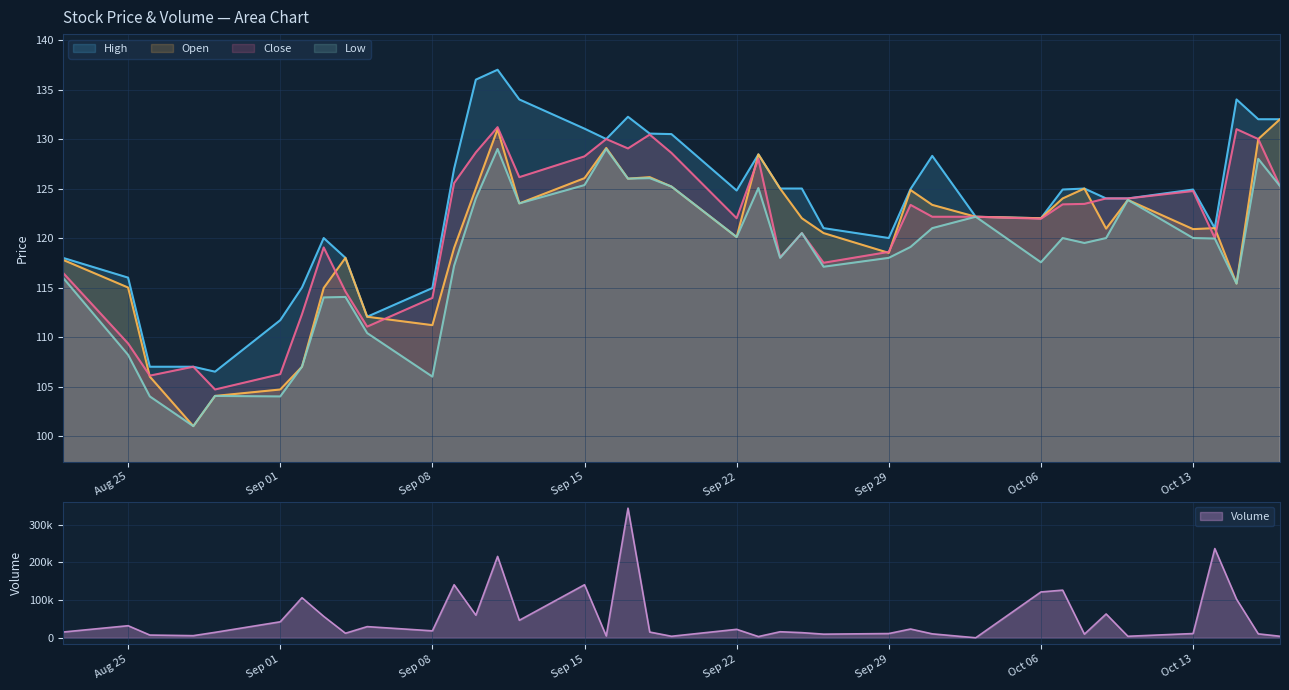

What is the greatest value displayed?

344000.0